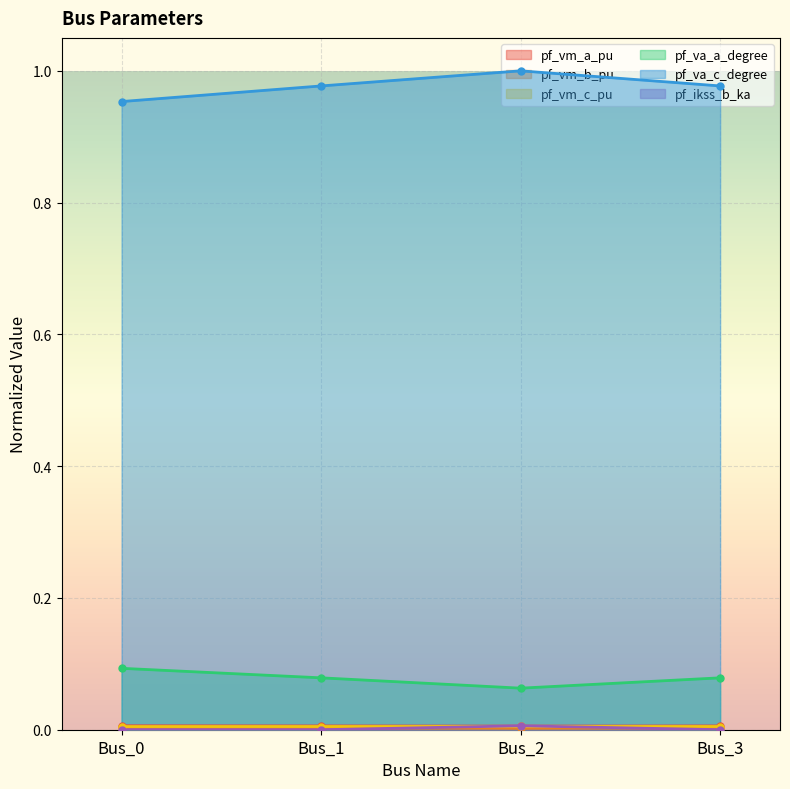

Reading left to right, list all the values displayed in this chart.

pf_vm_a_pu: 0.0	0.0	0.0	0.0
pf_vm_b_pu: 0.0	0.0	0.0	0.0
pf_vm_c_pu: 0.0	0.0	0.0	0.0
pf_va_a_degree: 0.1	0.1	0.1	0.1
pf_va_c_degree: 1.0	1.0	1.0	1.0
pf_ikss_b_ka: 0.0	0.0	0.0	0.0